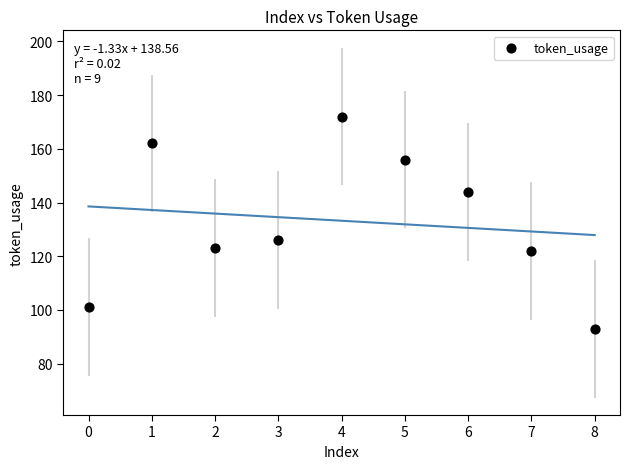

What Y value in the scatter plot is closest to 132?

126